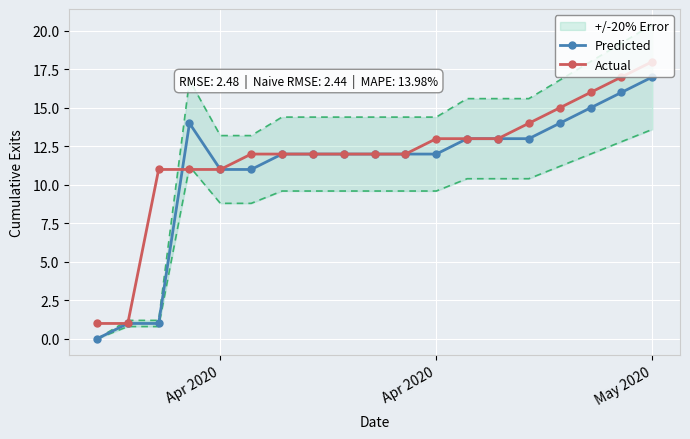

What is the average value of the Actual series?

12